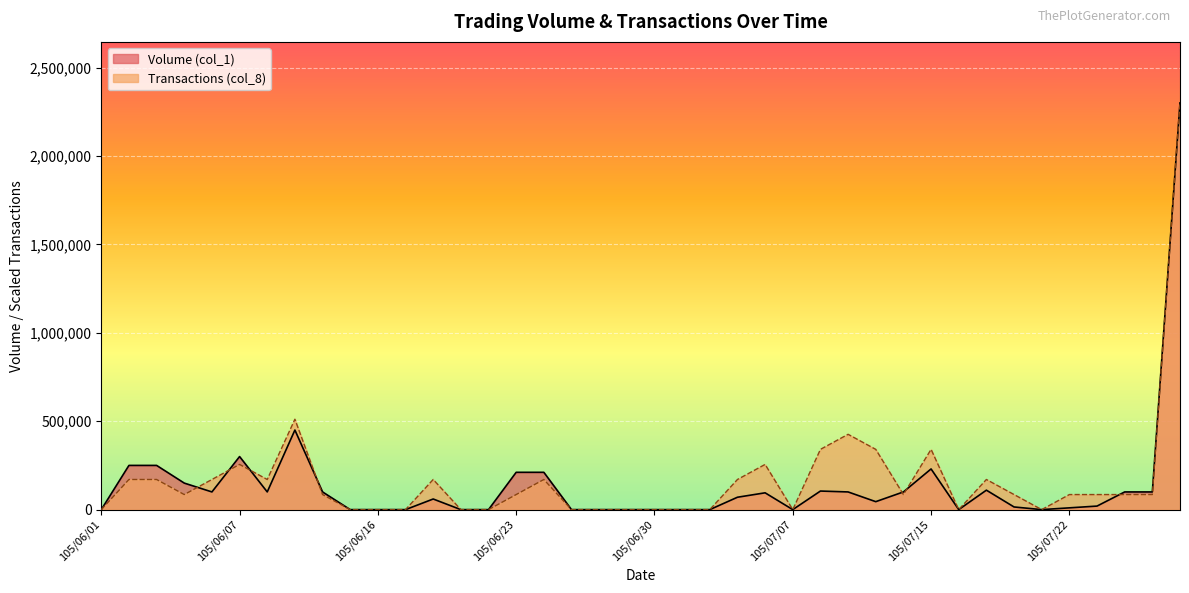

How many lines are shown in the chart?

2